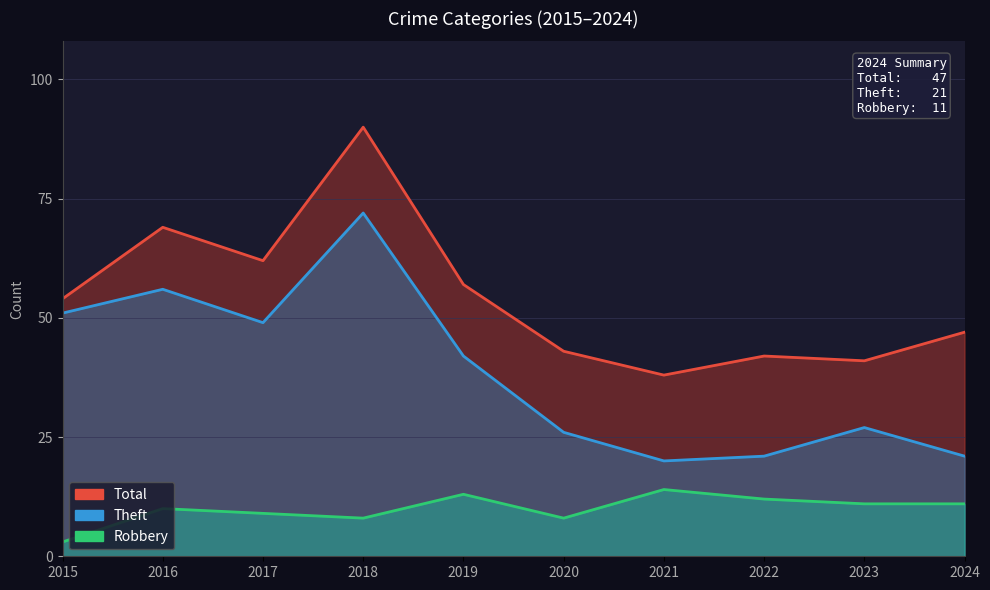

Is the value of Total at 2016 greater than the value of Robbery at 2015?

Yes